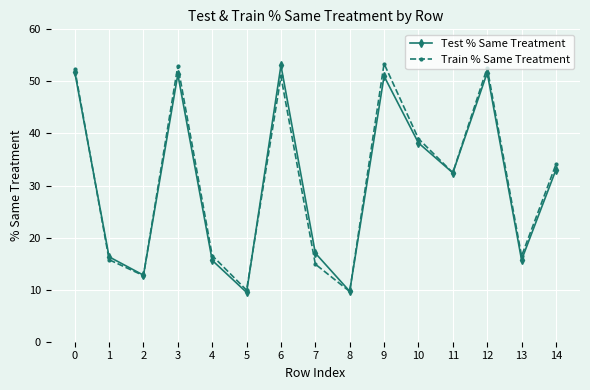

How many interior local valleys does the Test % Same Treatment series have?

5